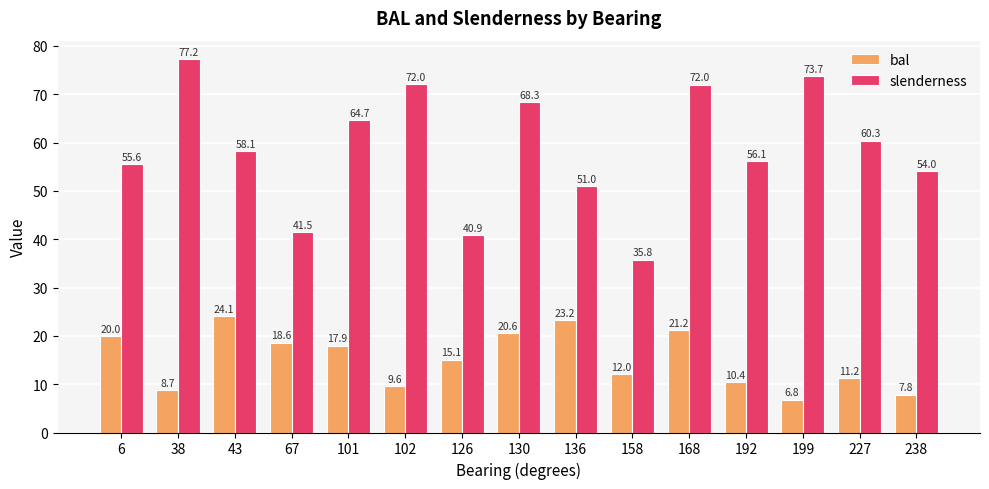

List the series in order of their peak value, highest first.

slenderness, bal